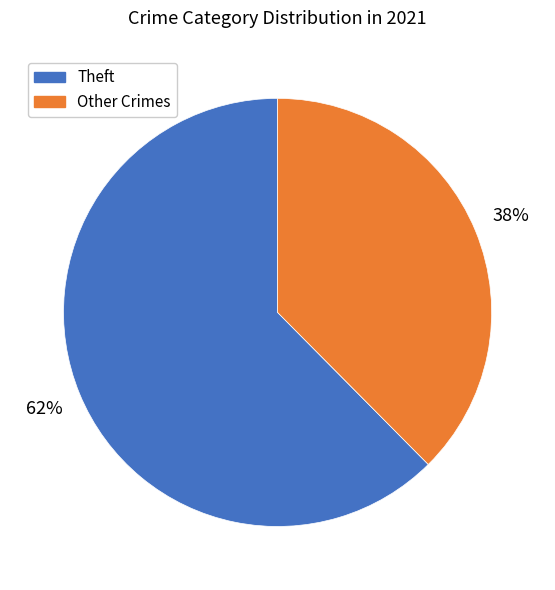

Is there a majority slice in this chart?

Yes